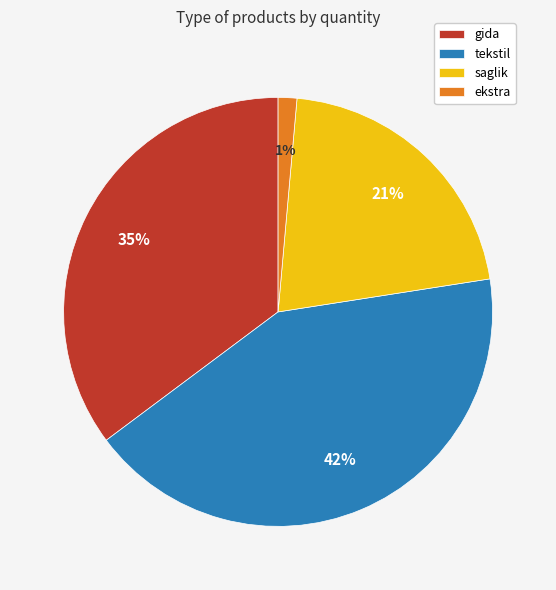

Combined, do tekstil and gida account for over 50%?

Yes